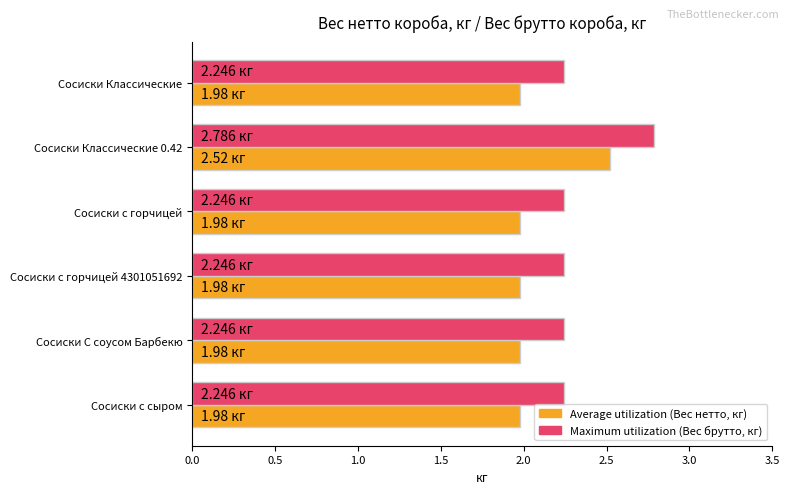

What is the spread (max minus min) of values at Сосиски с сыром?

0.3